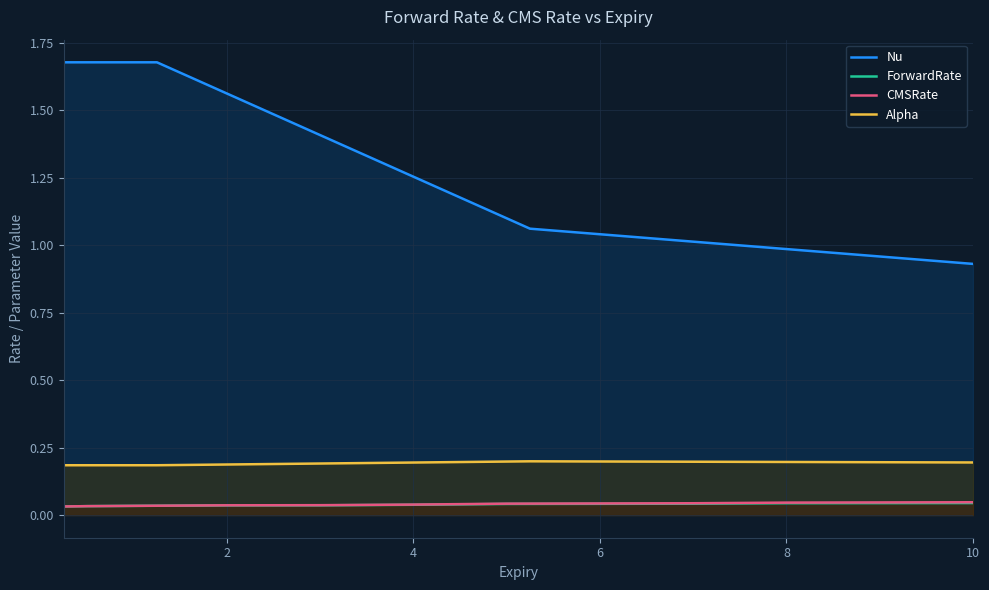

How many CMSRate values are between 0 and 1?

40